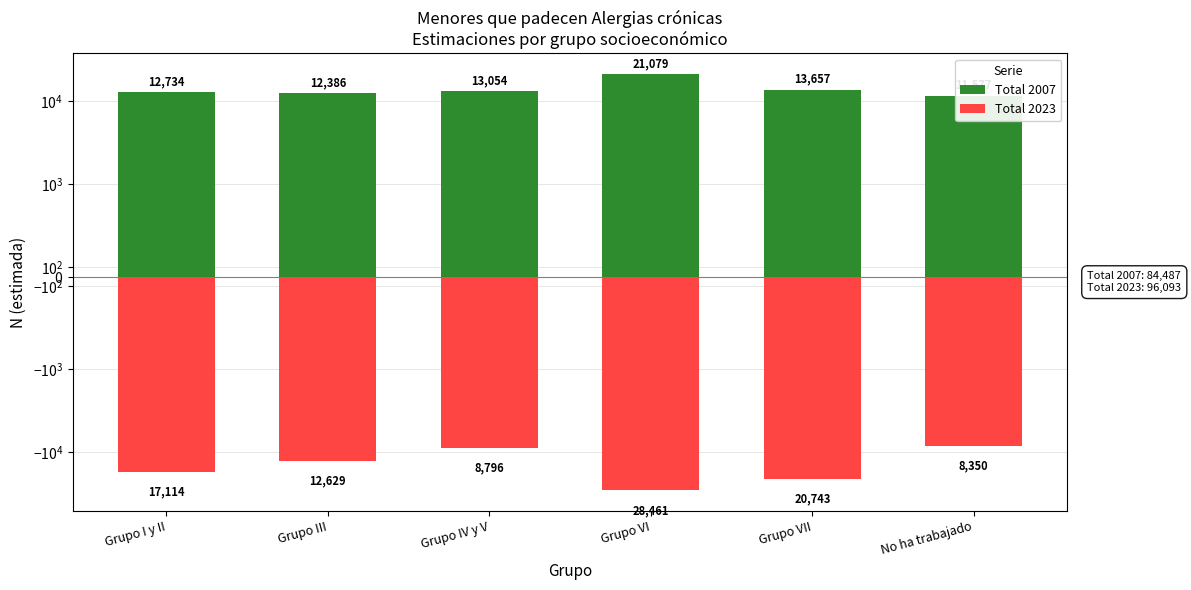

What is the label of the 5th bar from the right?

Grupo III